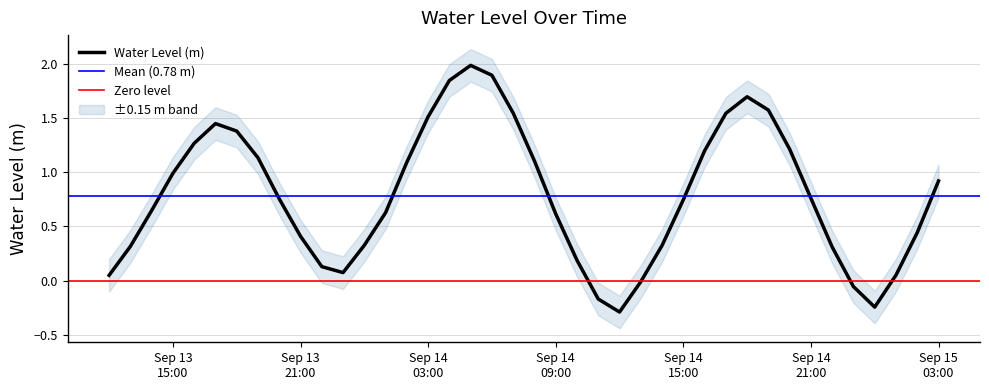

How many values are above zero?

35